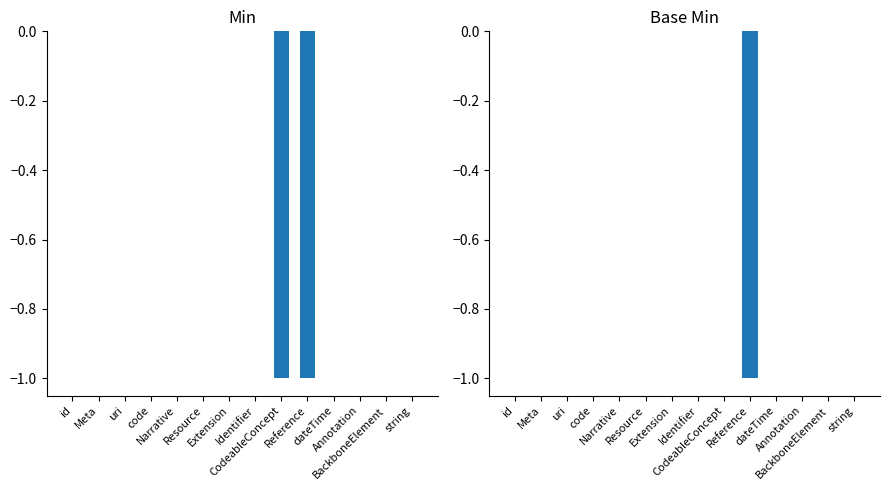

How many Base Min values are between 0 and 1?

13